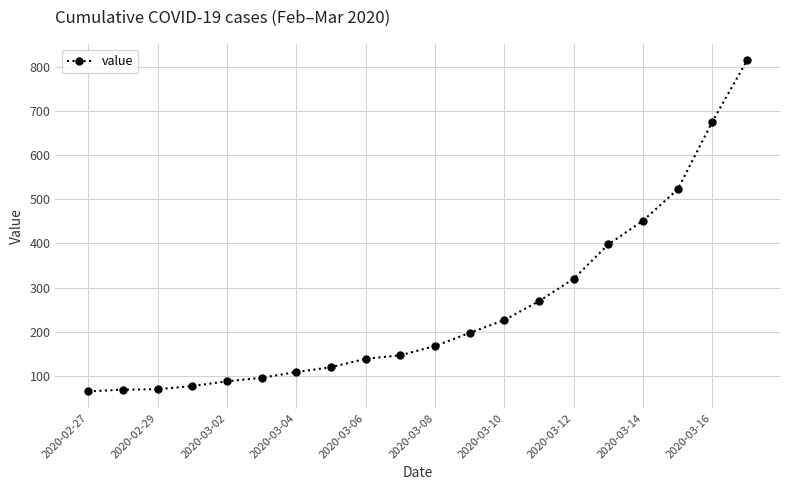

What is the smallest value displayed?

64